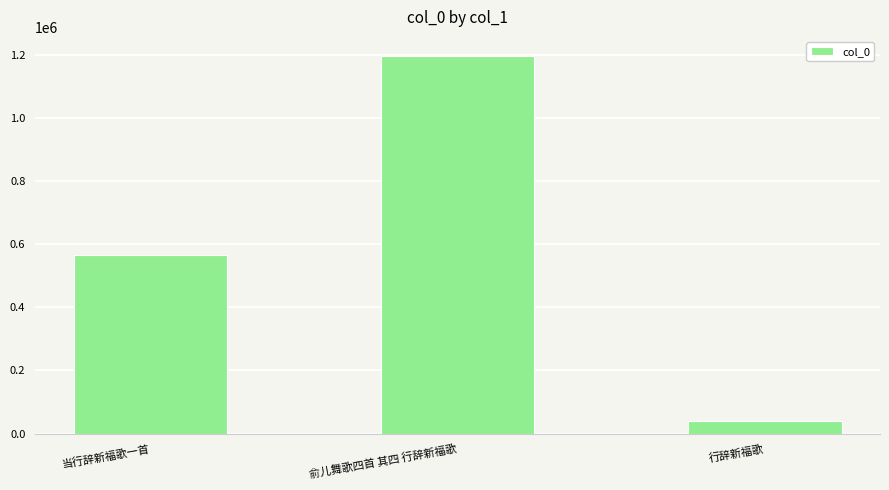

Is it true that the value at 当行辞新福歌一首 is 342350?

False